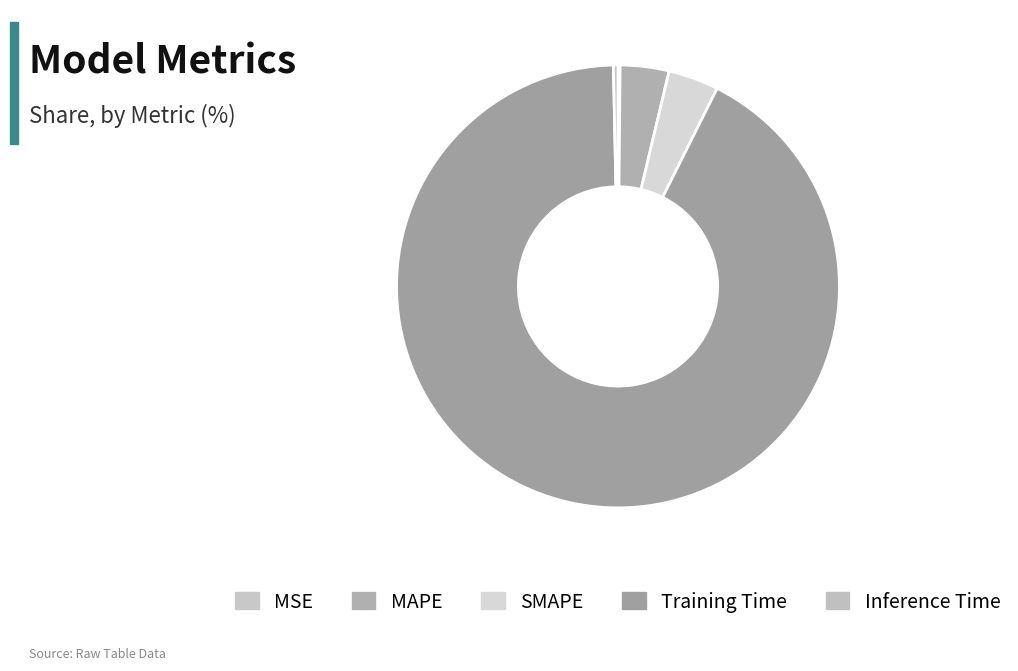

To the nearest percent, what is the difference between the largest and smallest slice percentages?

92%